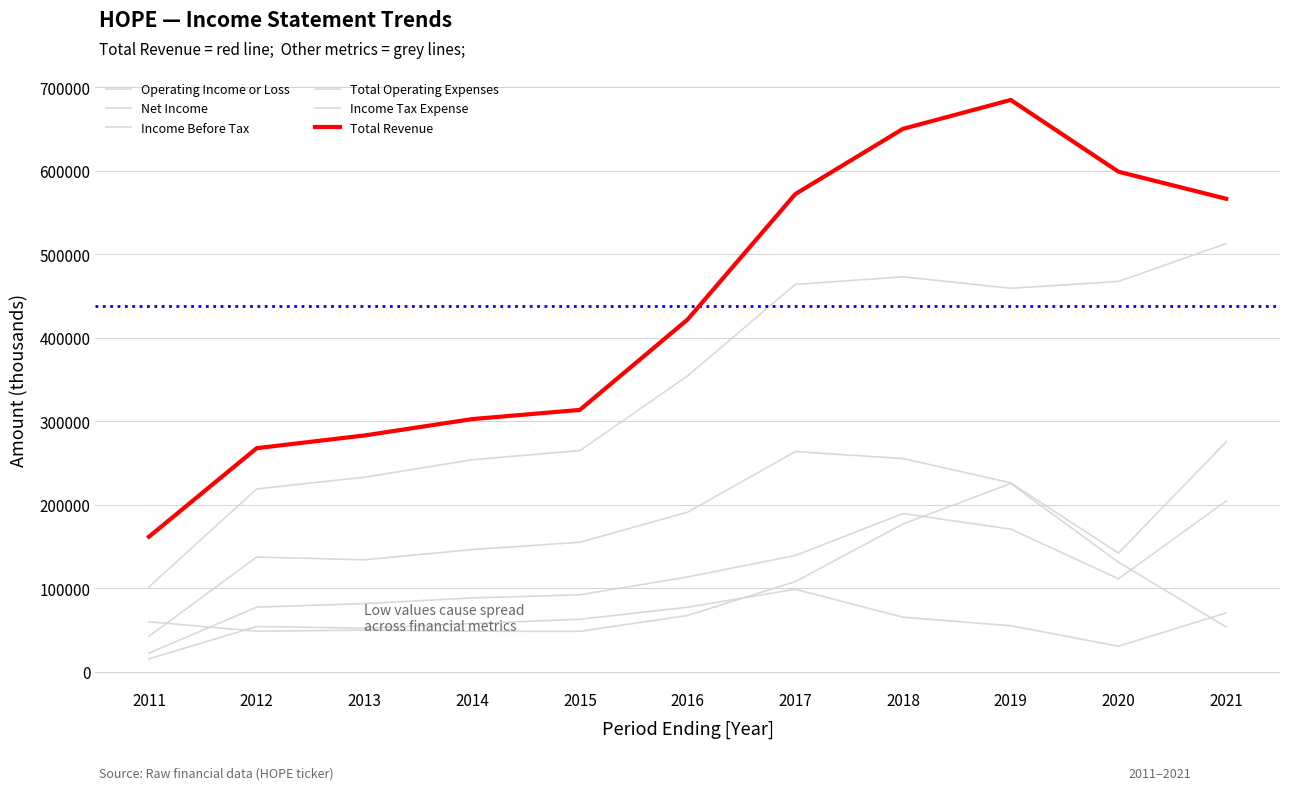

How many lines are shown in the chart?

6